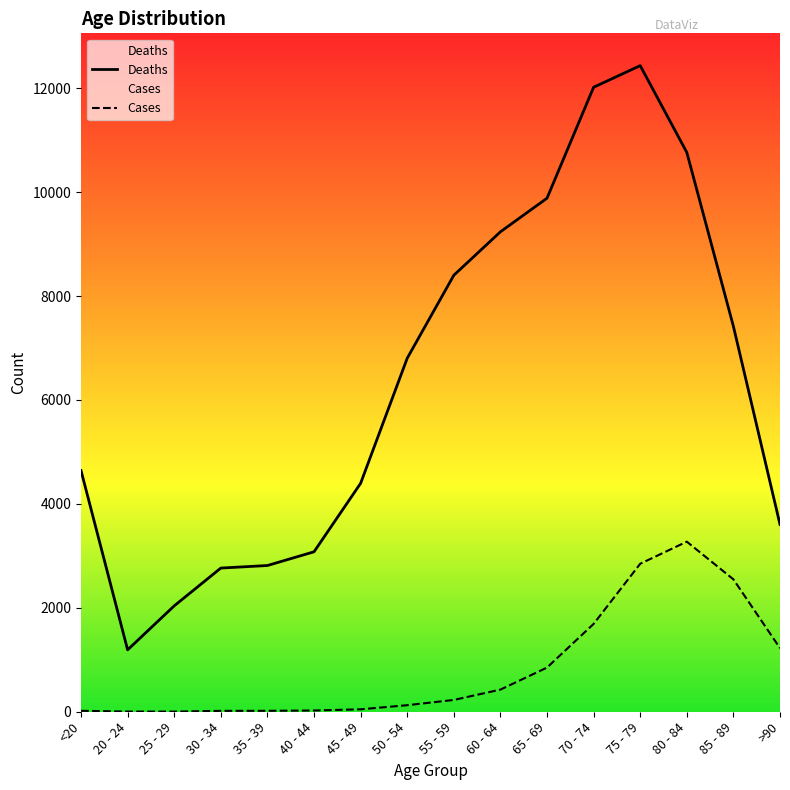

What are all the series names shown in the legend?

Deaths, Cases